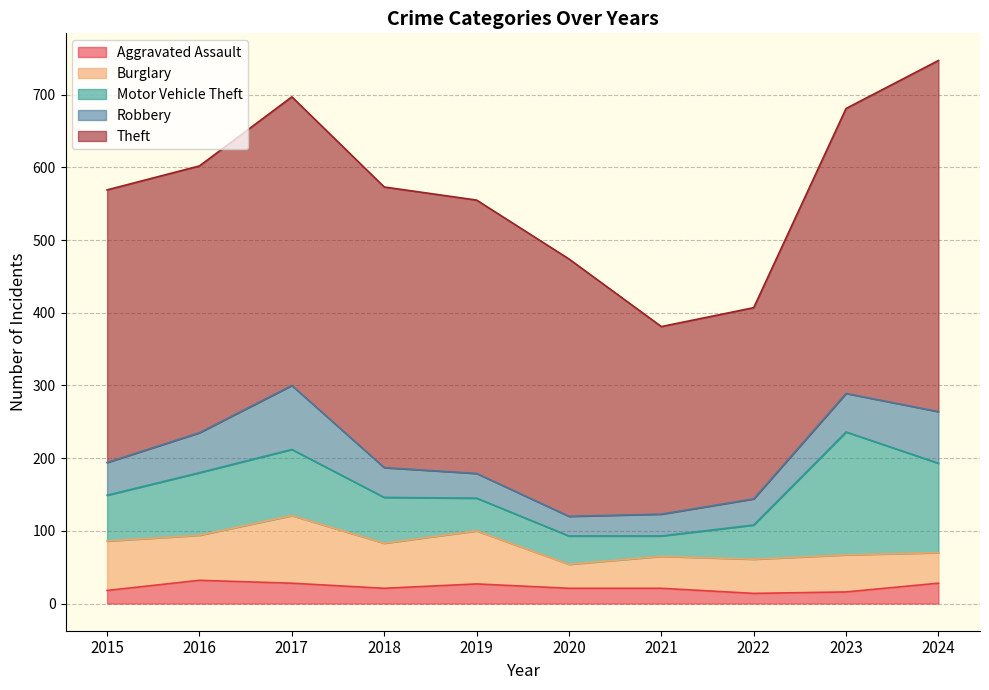

Reading left to right, what are all the values shown in this chart?

Aggravated Assault: 18	32	28	21	27	21	21	14	16	28
Burglary: 68	62	93	62	73	33	44	47	51	42
Motor Vehicle Theft: 63	86	91	63	45	39	28	47	169	123
Robbery: 45	55	88	41	34	27	30	36	53	71
Theft: 375	367	397	386	376	354	258	263	392	483